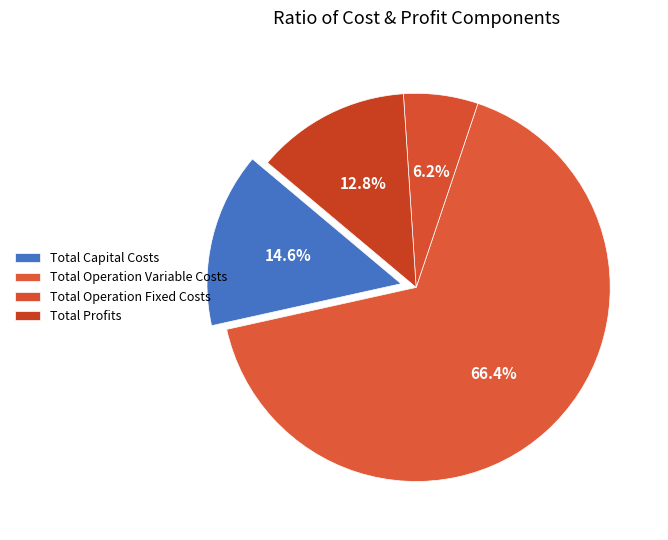

Count the number of slices in the pie.

4